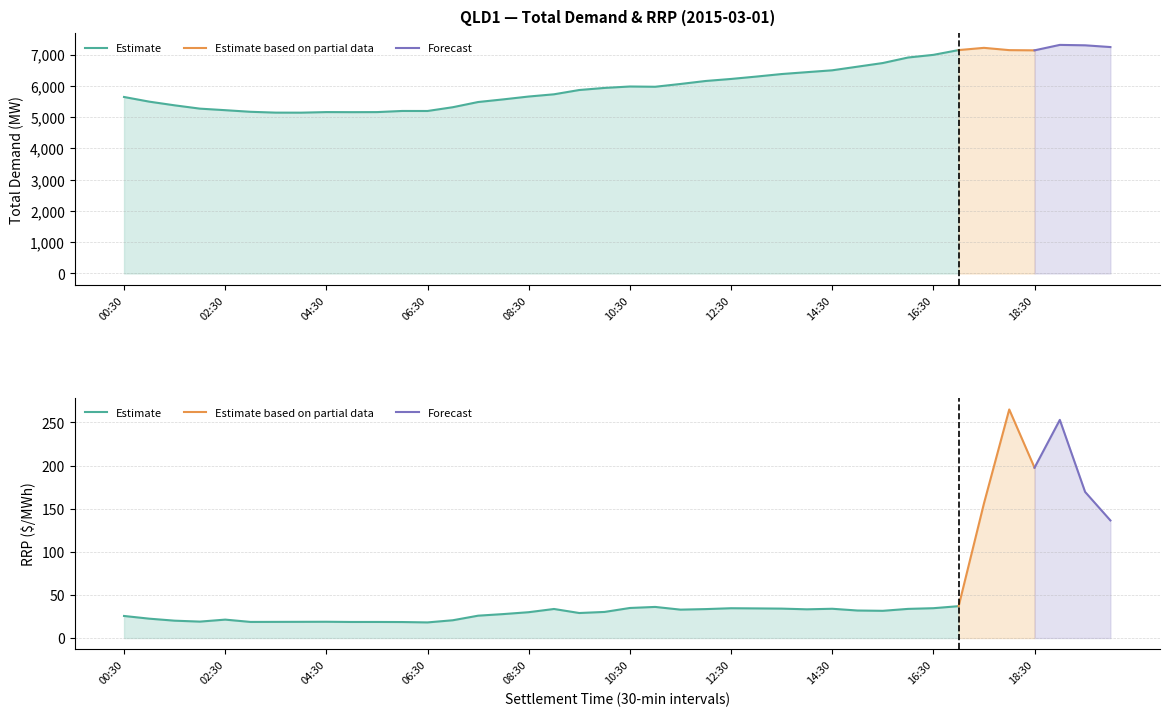

What is the difference between the RRP values at 19:00 and 07:00?

232.3